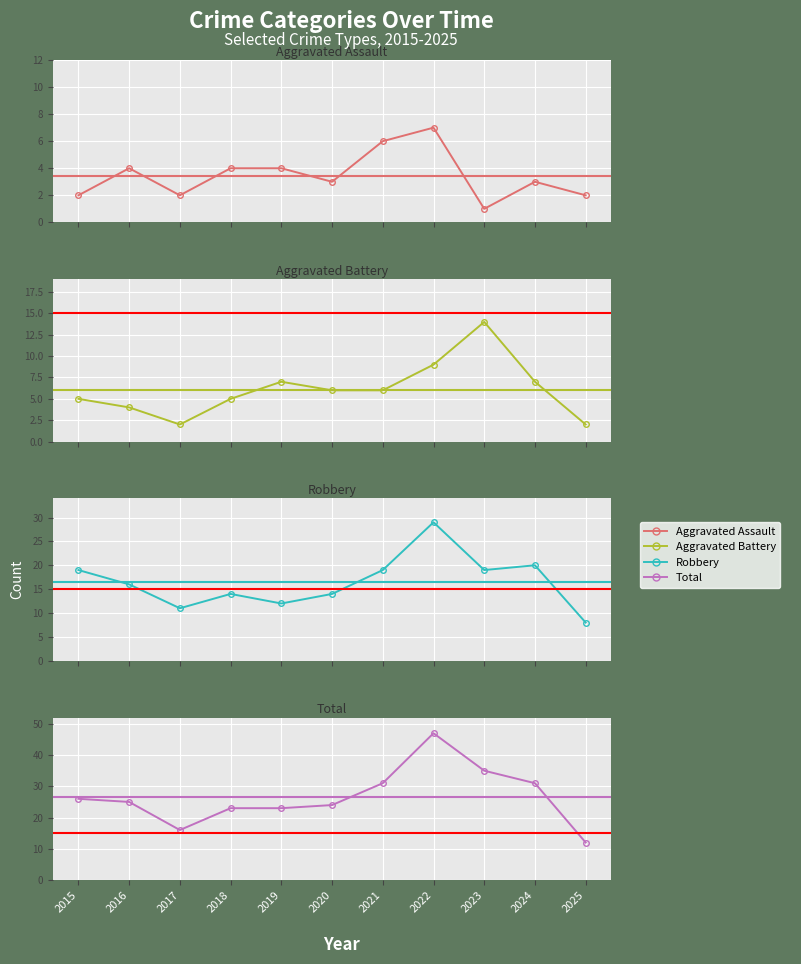

What is the sum of all Total values?

293